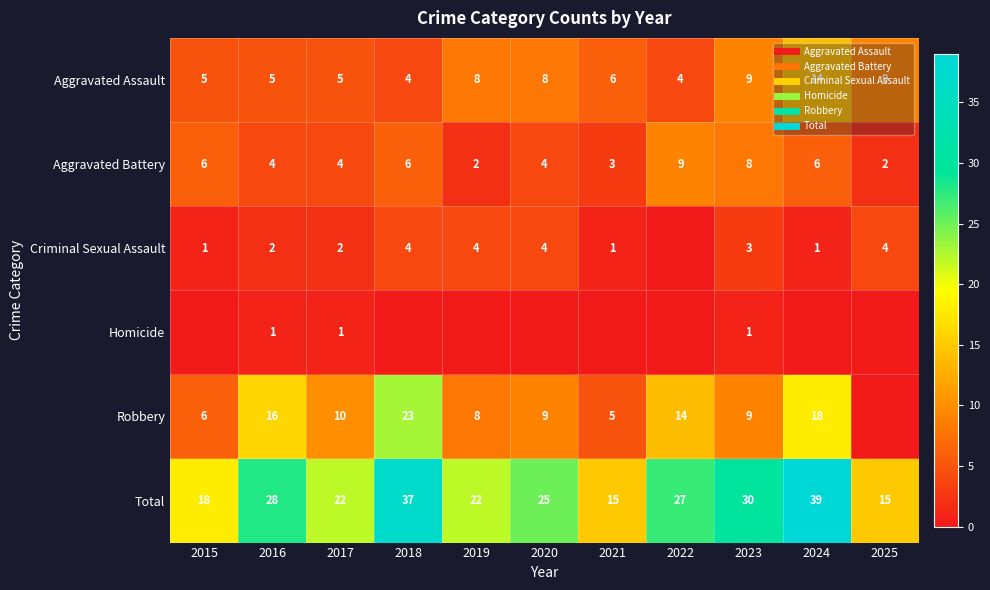

The value of Homicide at 2018 is 1. True or false?

False